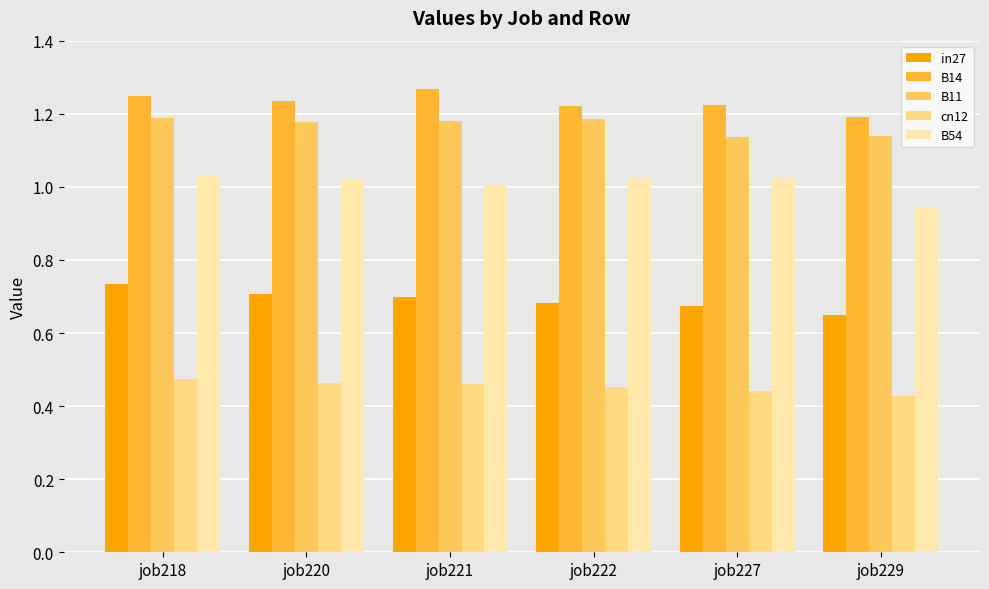

Where is B54 nearest to the value 0?

job229